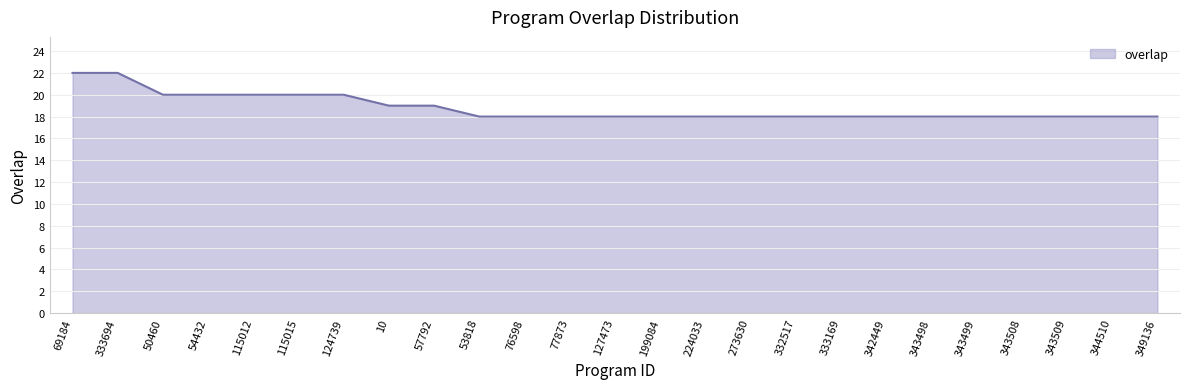

Between 77873 and 333694, which is larger?

333694